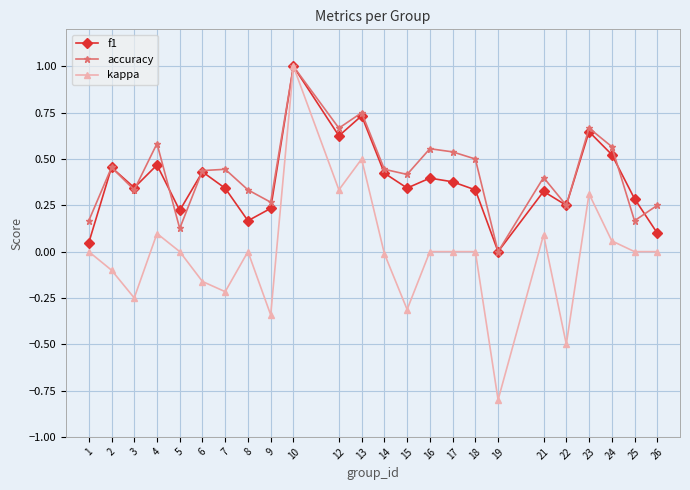

Where is the first local minimum for kappa?

3